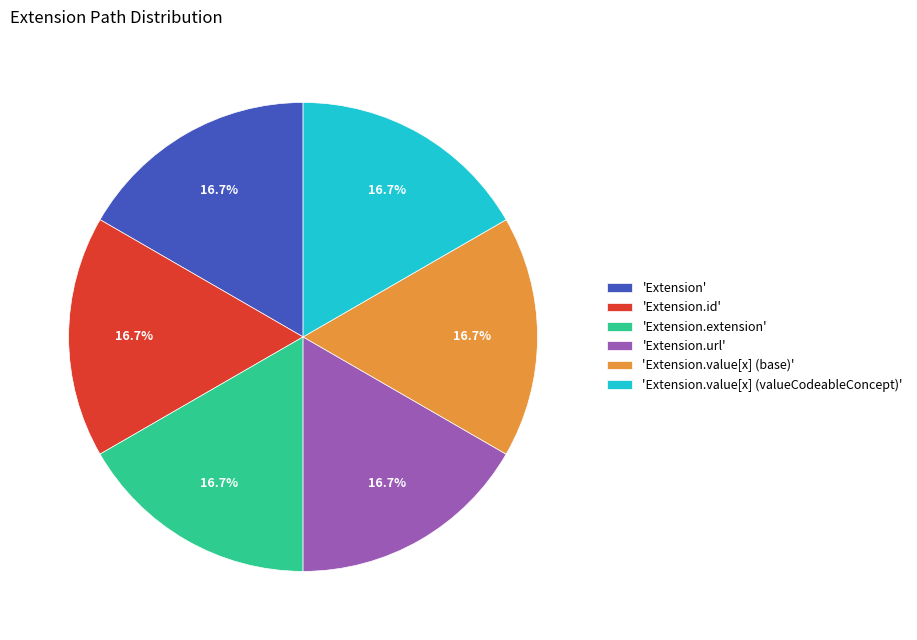

What portion of the pie excludes 'Extension.value[x] (valueCodeableConcept)'?

83.3%